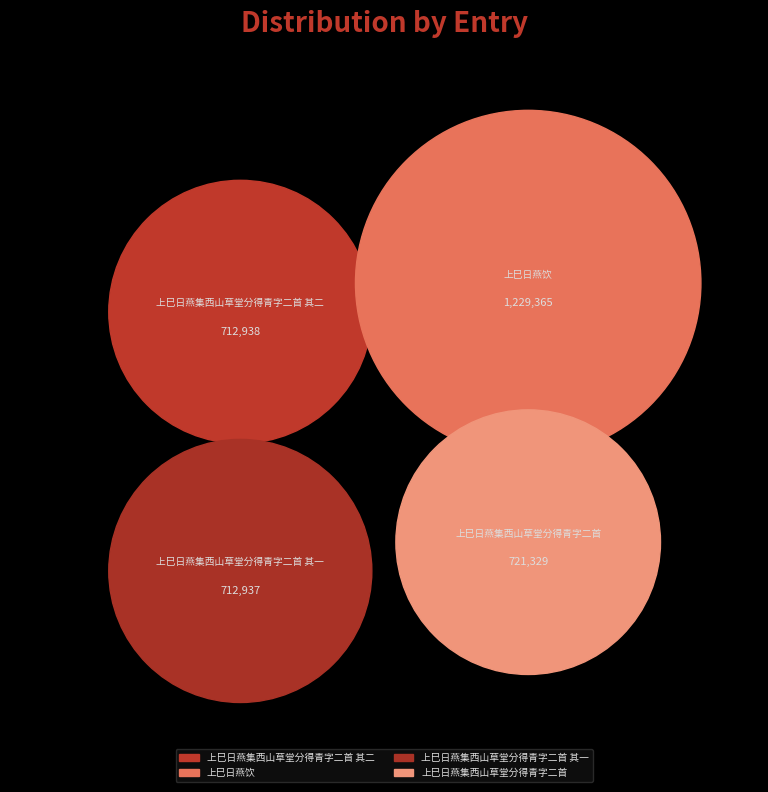

What percentage is the 上巳日燕集西山草堂分得青字二首 其二 slice, to the nearest percent?

21%